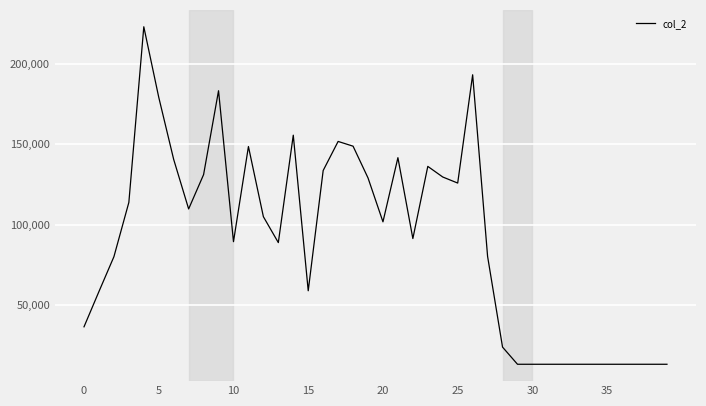

What is the maximum value shown in the chart?

222795